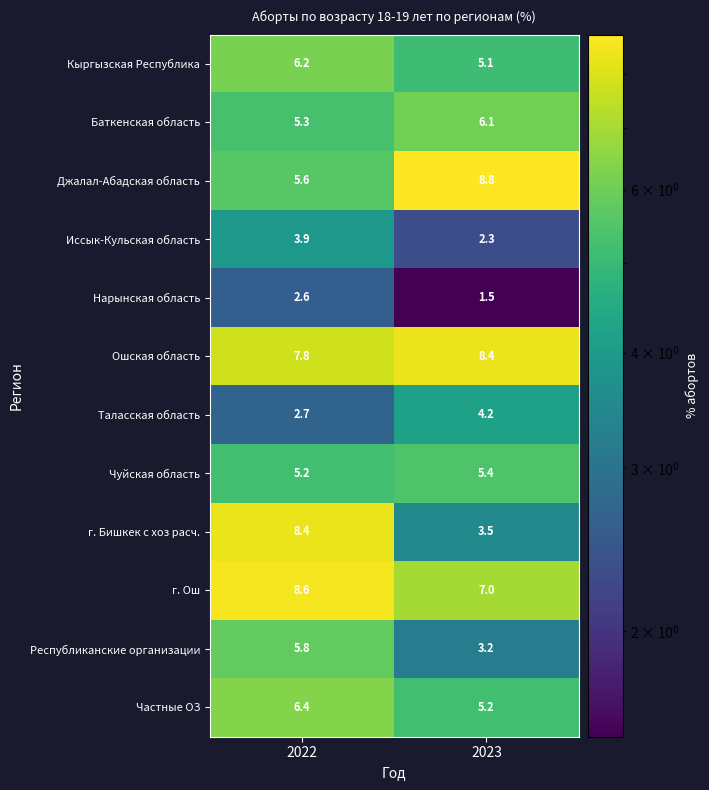

How many series are shown in this chart?

12